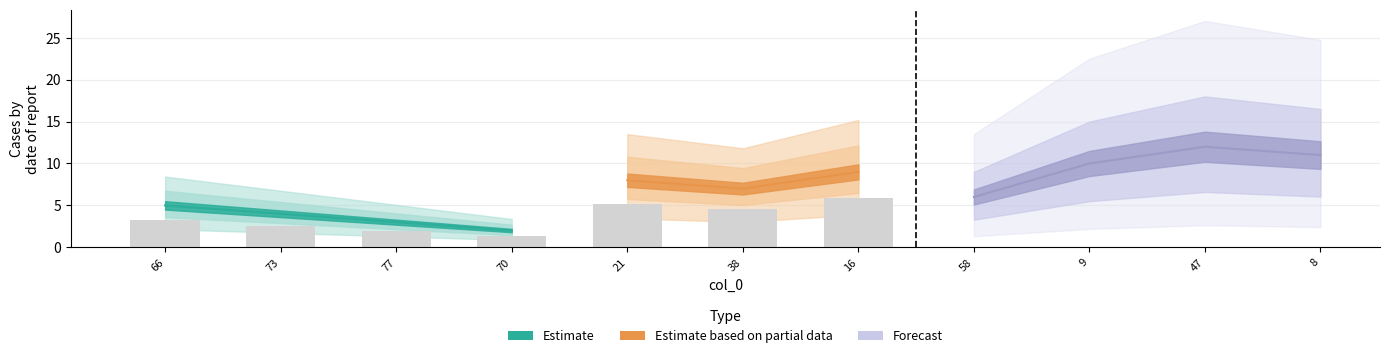

What is the sum of all values?

77.0